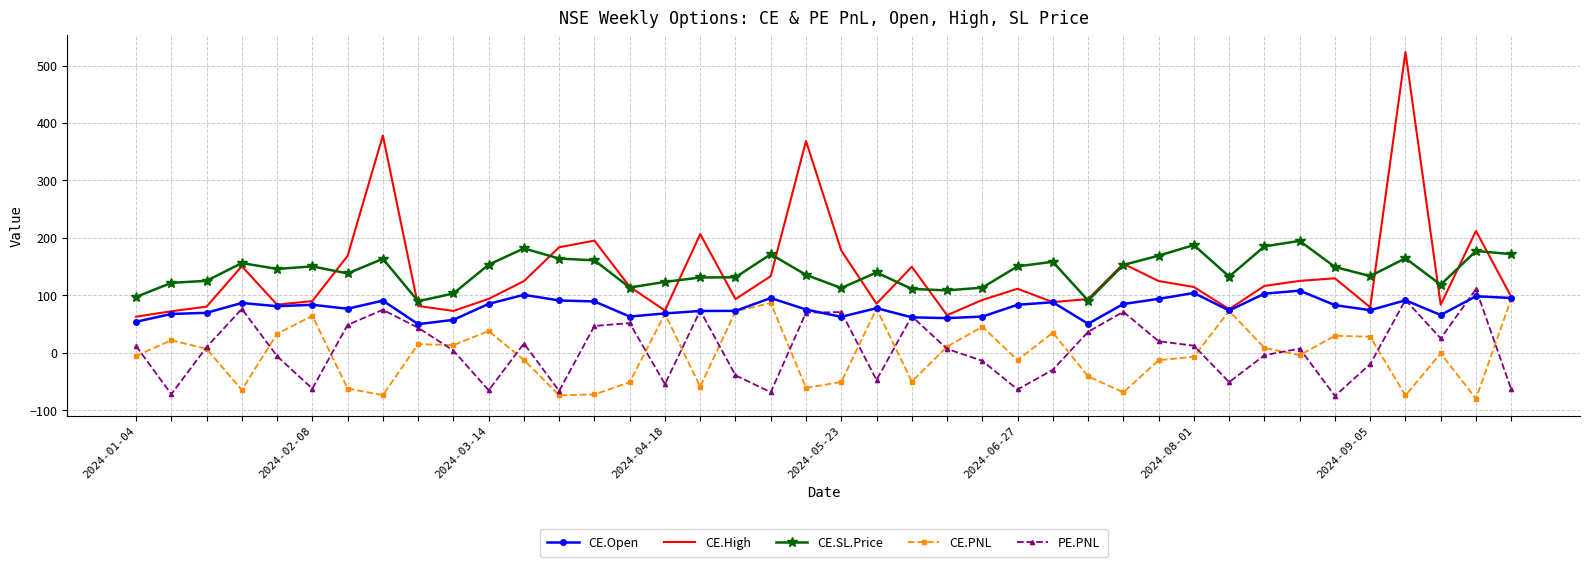

Which series has the largest range (max minus min)?

CE.High